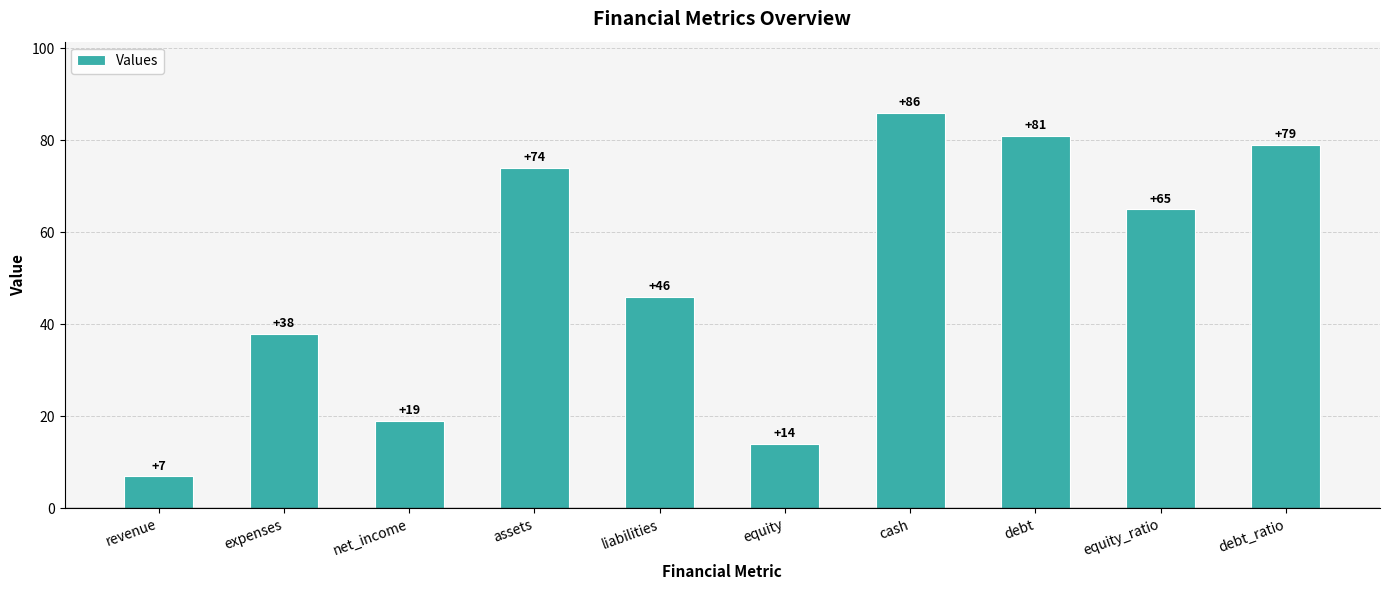

What is the difference between the maximum and minimum values?

79